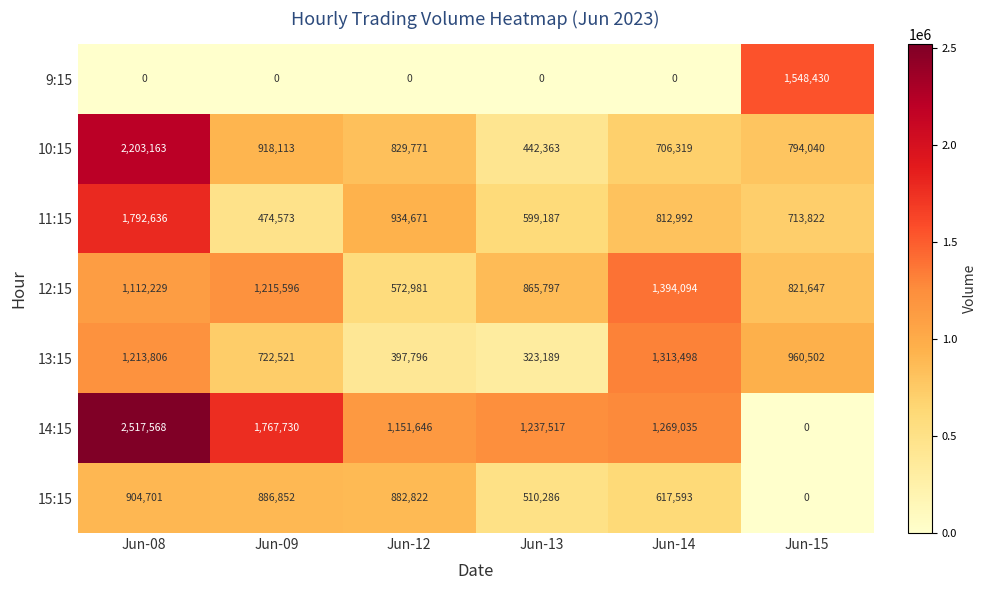

Where is 13:15 nearest to the value 818343?

Jun-09